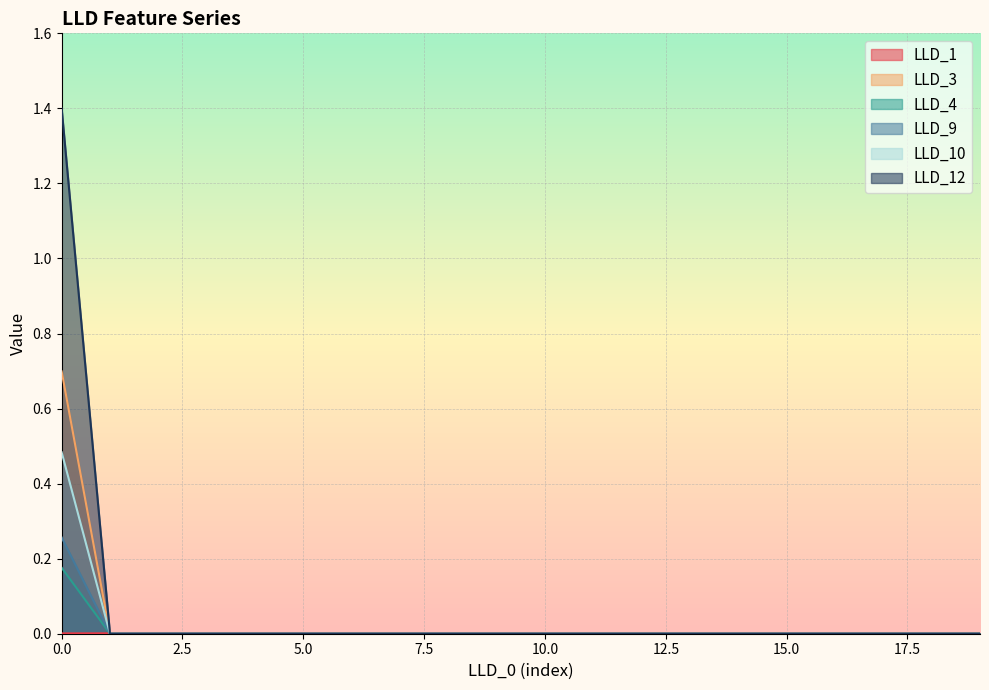

True or false: LLD_12 and LLD_4 intersect in this chart.

False